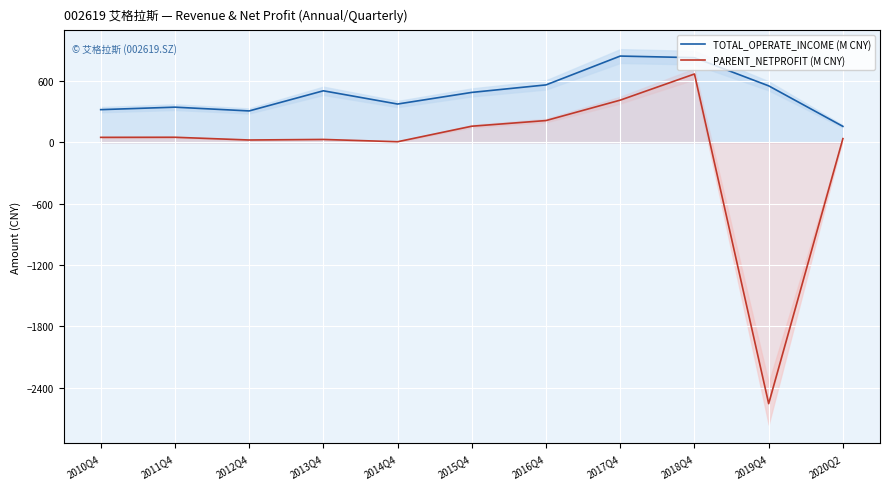

What are all the series names shown in the legend?

TOTAL_OPERATE_INCOME (M CNY), PARENT_NETPROFIT (M CNY)